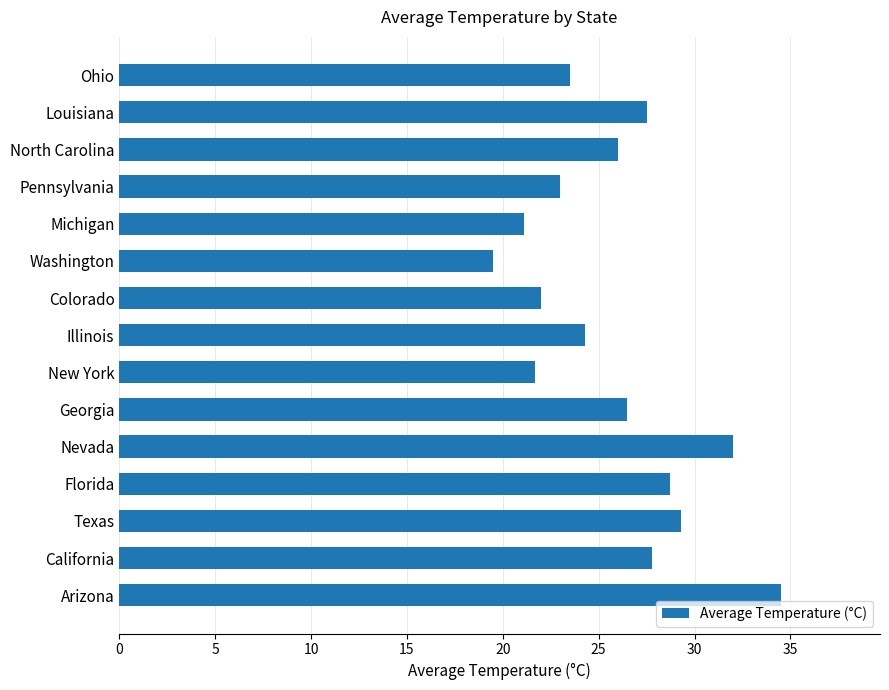

What is the greatest value displayed?

34.5